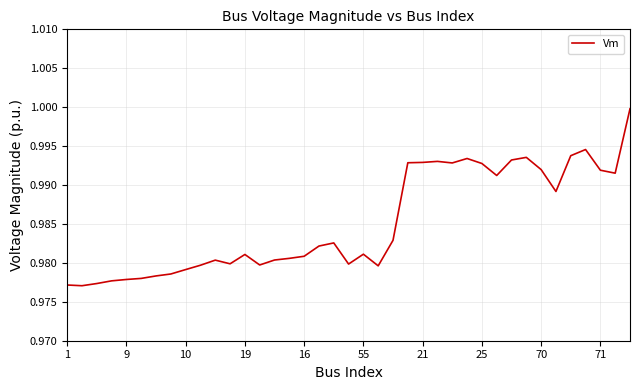

What is the value of the 19th point from the left?

1.0